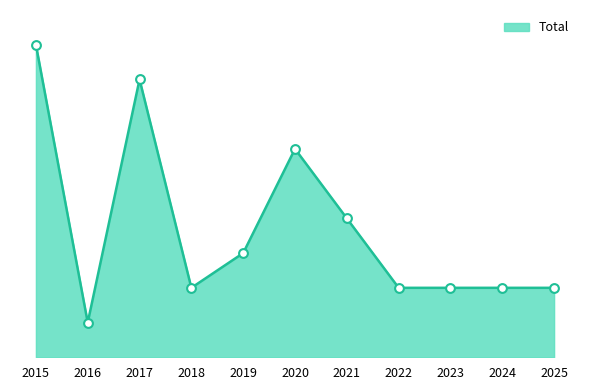

Between 2019 and 2025, which is larger?

2019